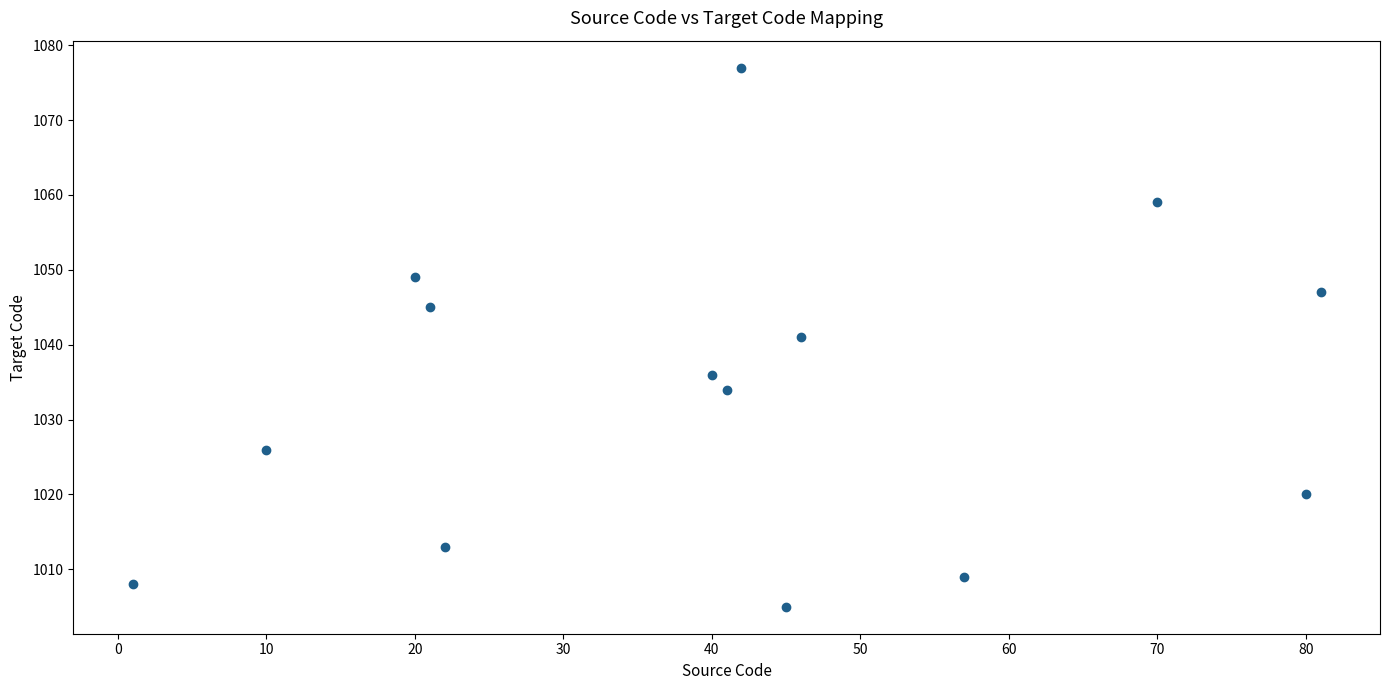

What is the range of Y values (max minus min)?

72